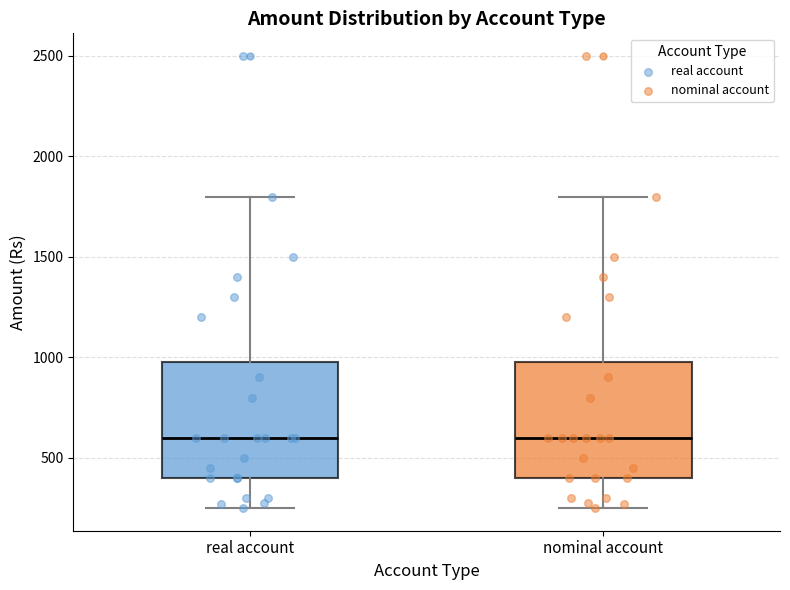

Where does the lower whisker of the box for nominal account end on the y-axis? The values are not printed on the chart, so give them approximately, as read against the axis.

250